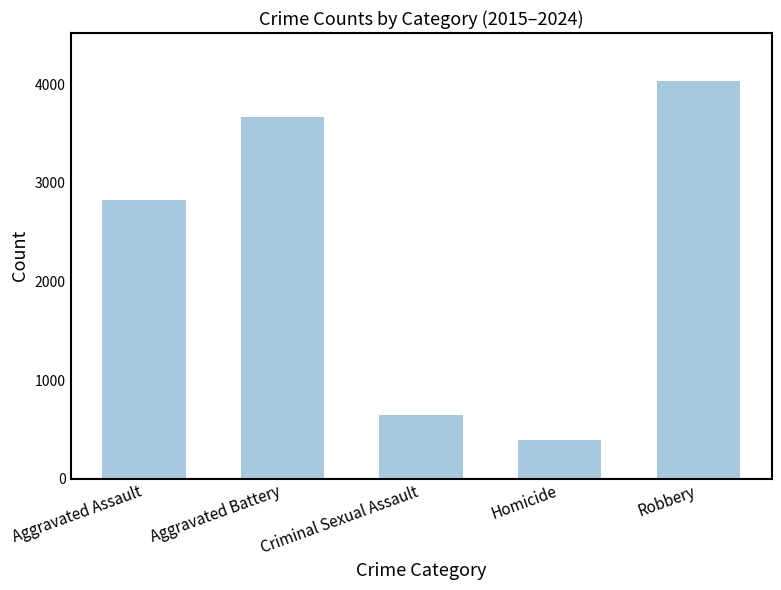

The chart shows a value of 646 at Criminal Sexual Assault. True or false?

True